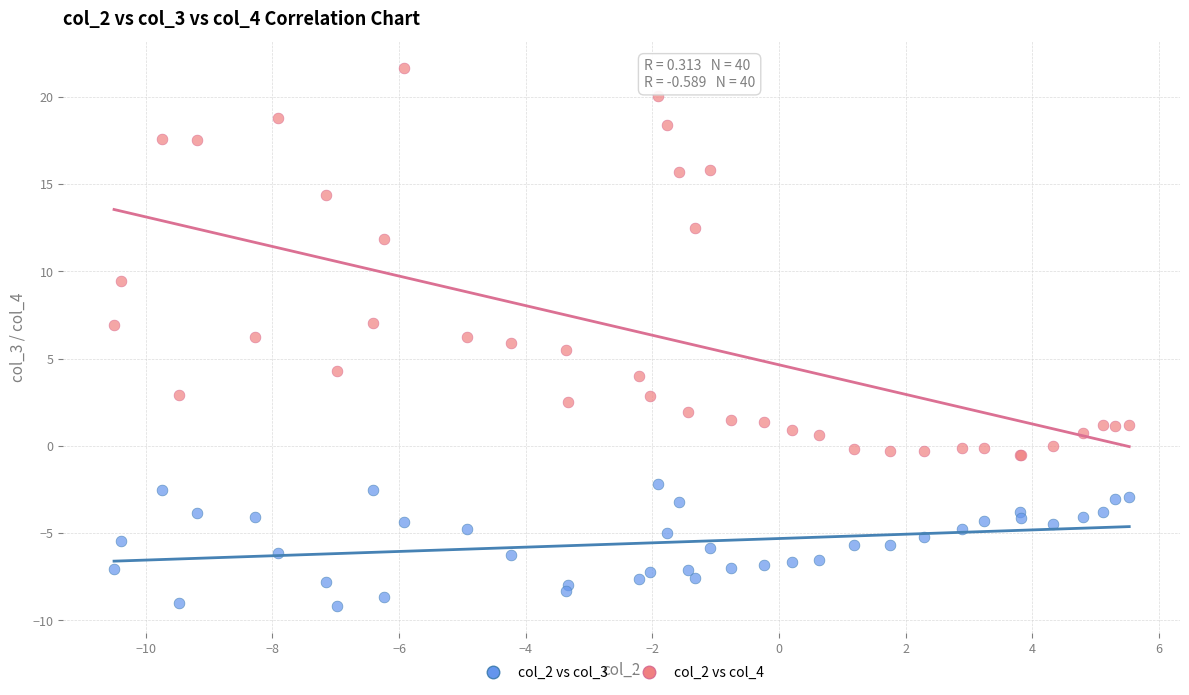

What is the X range (max minus min) for the scatter plot?

16.0